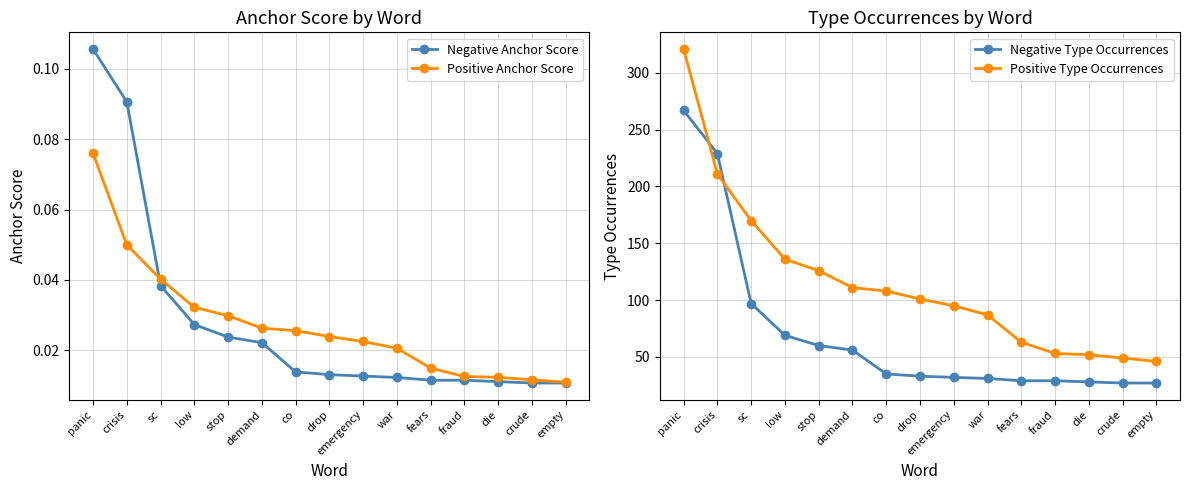

True or false: Positive Type Occurrences has a value of 45.2 at sc.

False